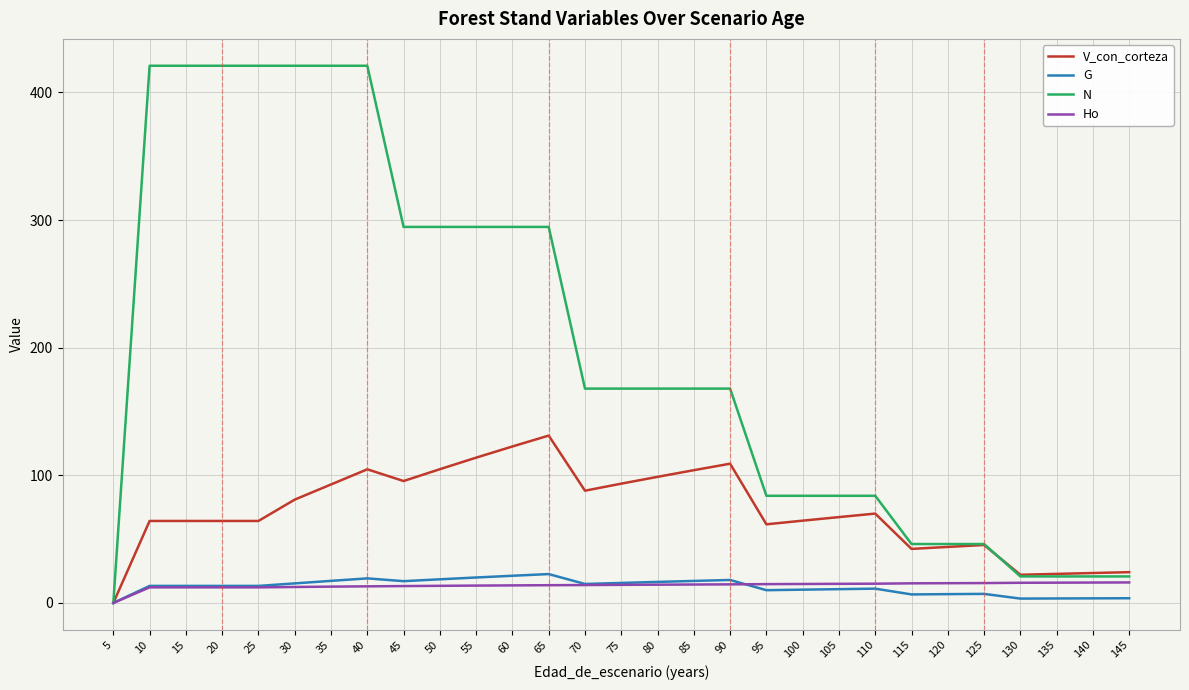

How many data points does each series have?

35